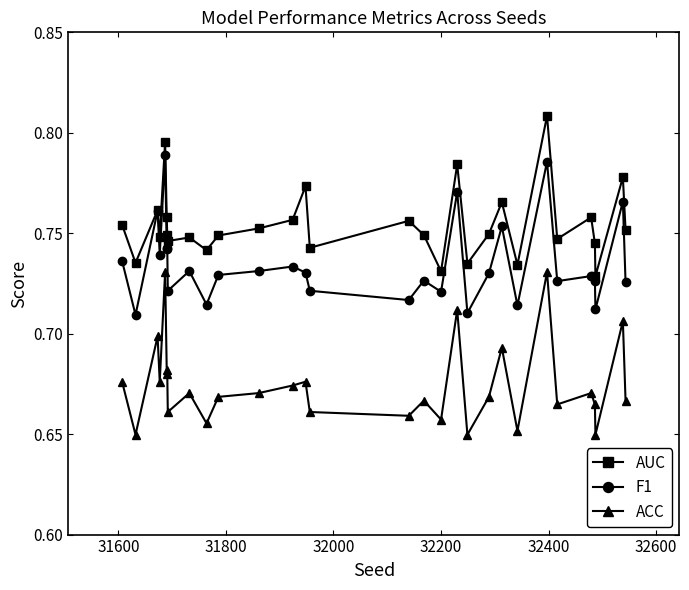

How many lines are shown in the chart?

3